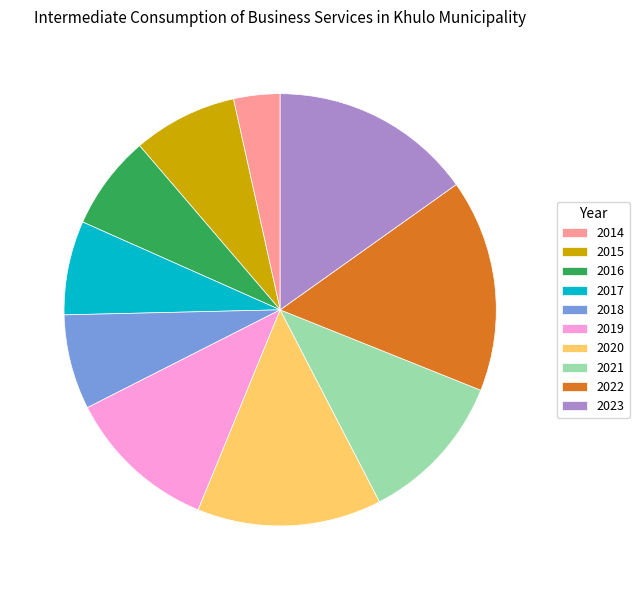

Which category has the biggest portion of the pie?

2022